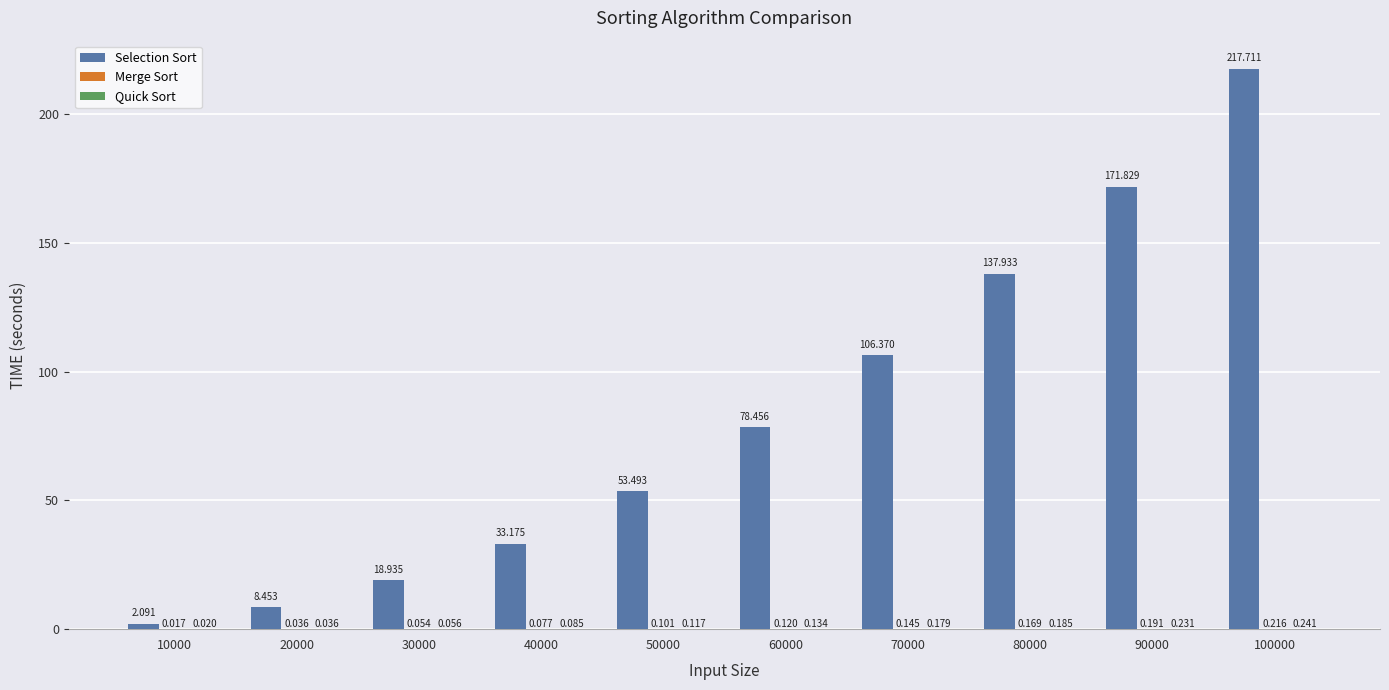

Between 80000 and 90000, which series saw the biggest shift?

Selection Sort